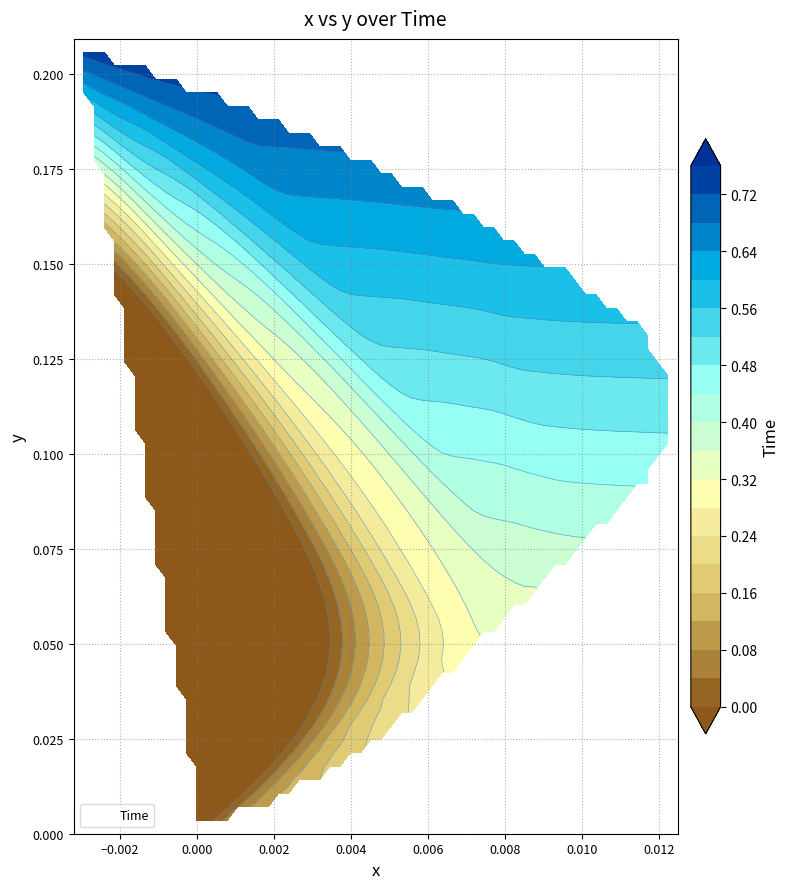

Reading left to right, what are all the values shown in this chart?

0.0	0.0	0.0	0.0	0.0	0.0	0.0	0.0	0.1	0.1	0.1	0.1	0.1	0.1	0.1	0.1	0.2	0.2	0.2	0.2